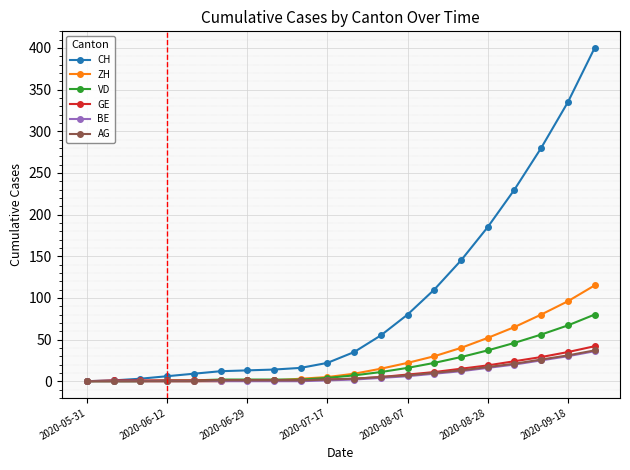

What is the maximum value for ZH?

115